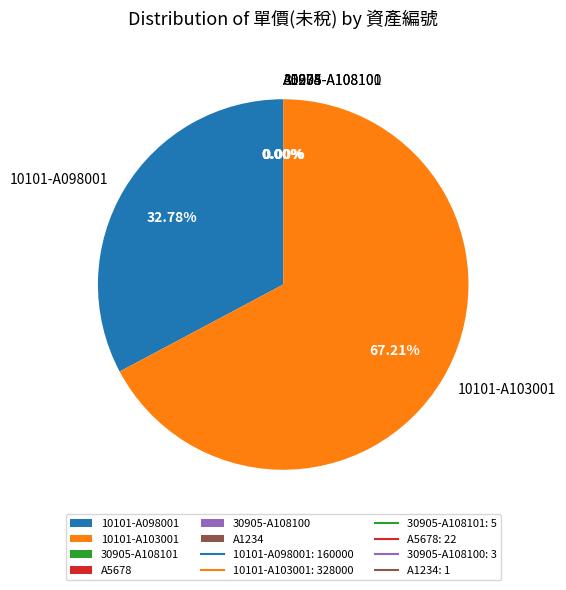

Does 10101-A103001 represent more than half of the total?

Yes